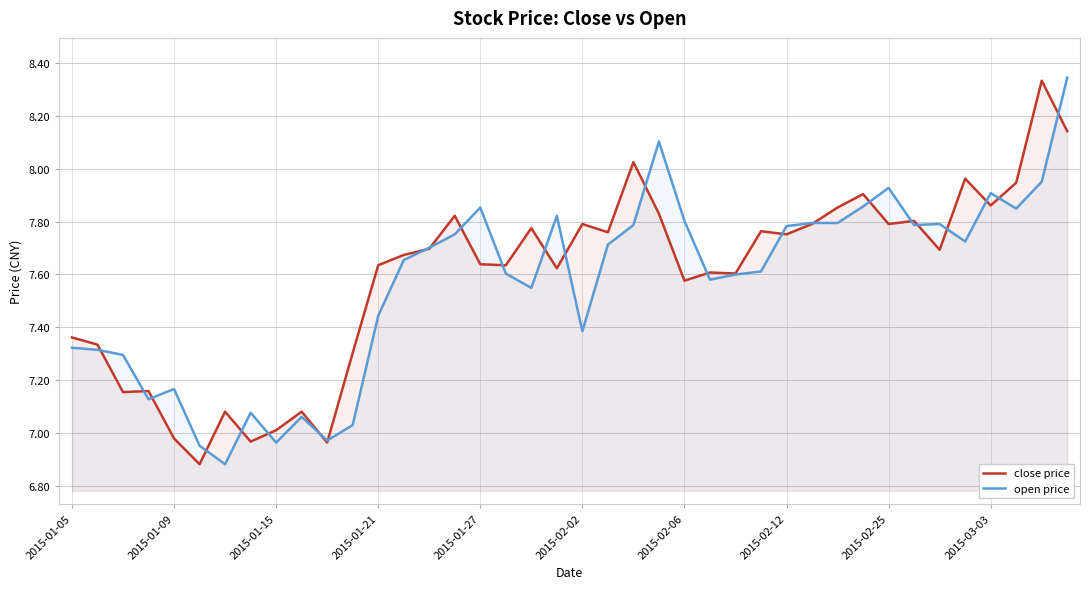

The value of close price at 21 is 7.8. True or false?

True